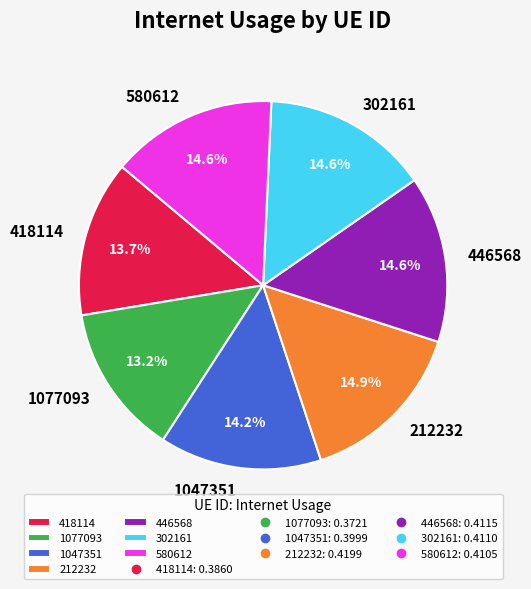

How many segments does this pie chart have?

7